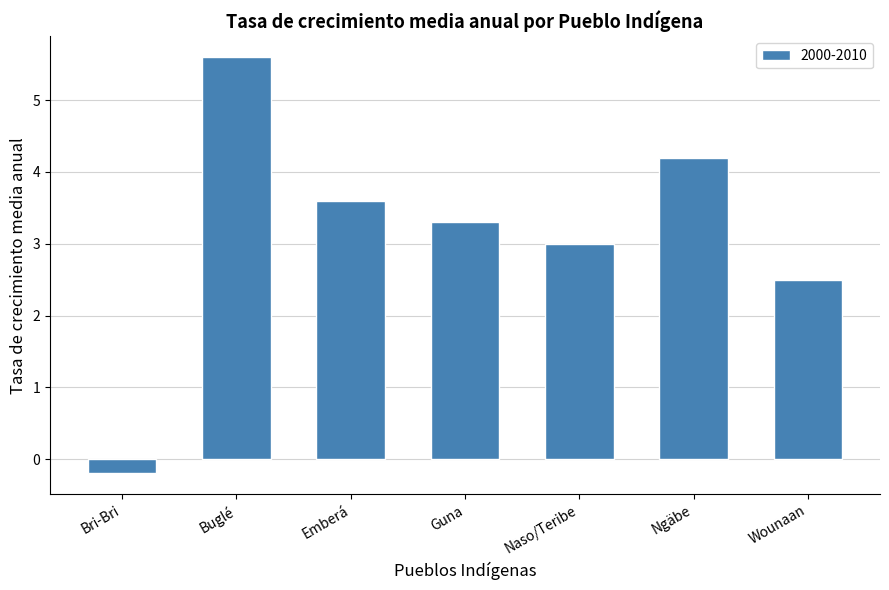

Count the number of categories in the chart.

7